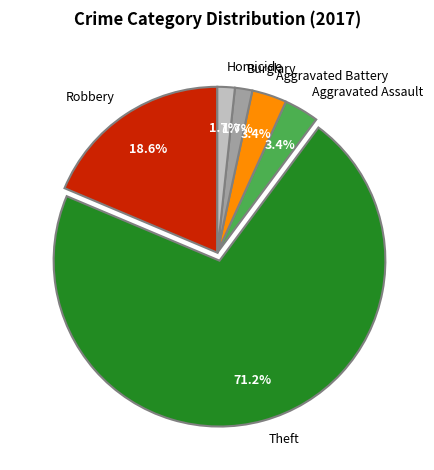

Is it true that Theft is 61% of the pie?

False